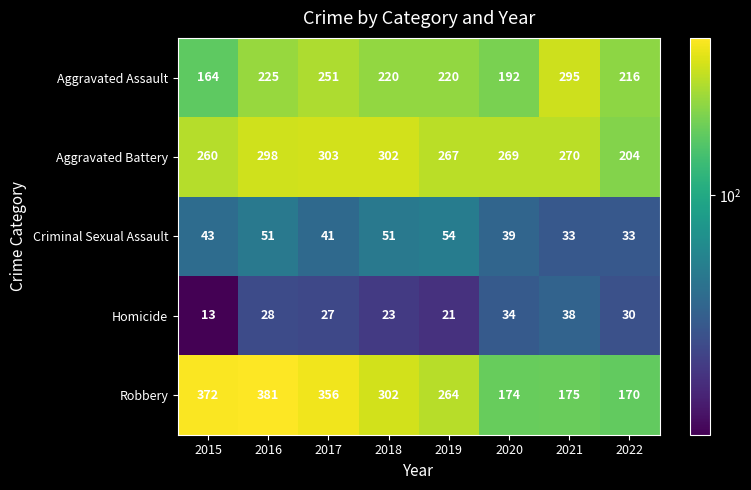

Rank the series by their maximum value, from highest to lowest.

Robbery, Aggravated Battery, Aggravated Assault, Criminal Sexual Assault, Homicide